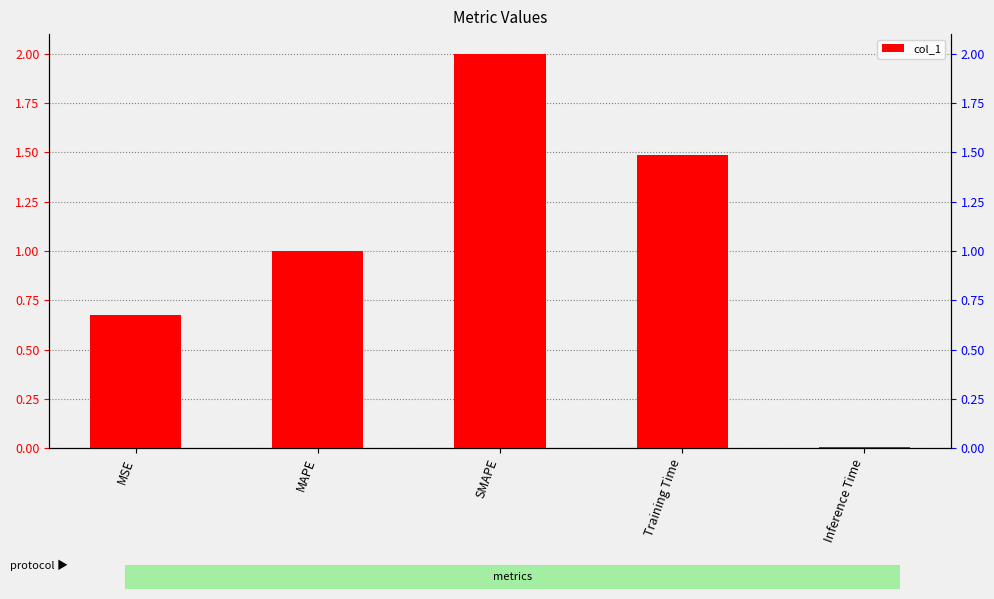

Are the bars horizontal?

No